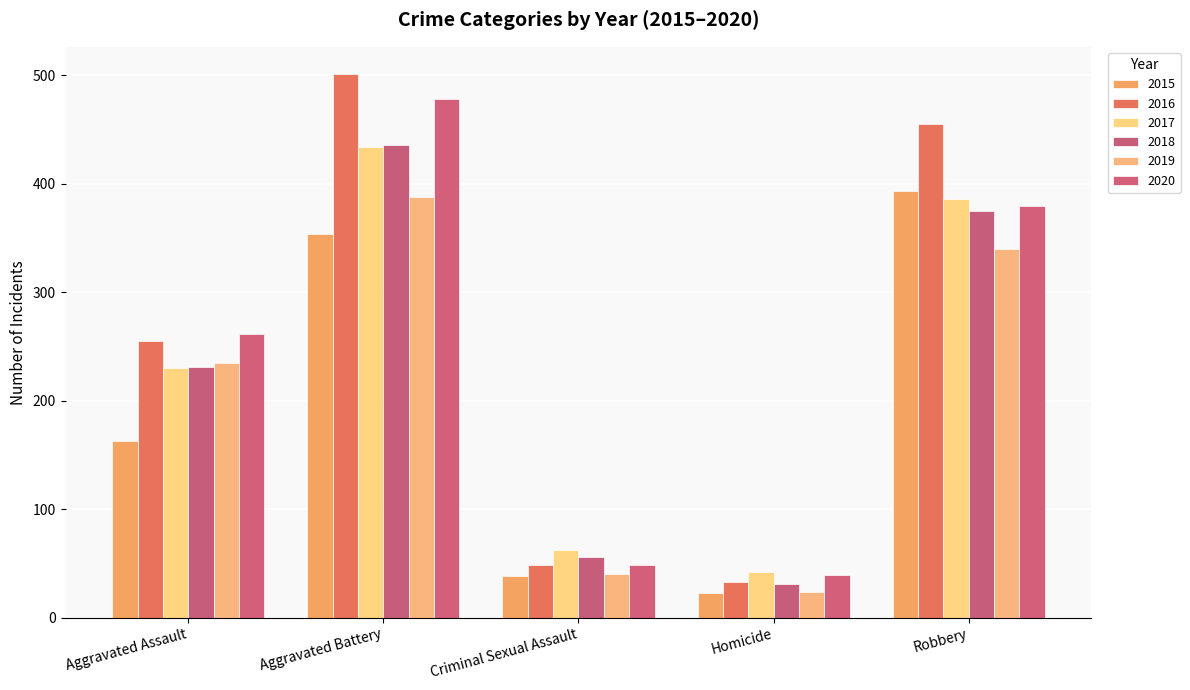

What is the sum of the 2019 values at Homicide and Aggravated Assault?

259